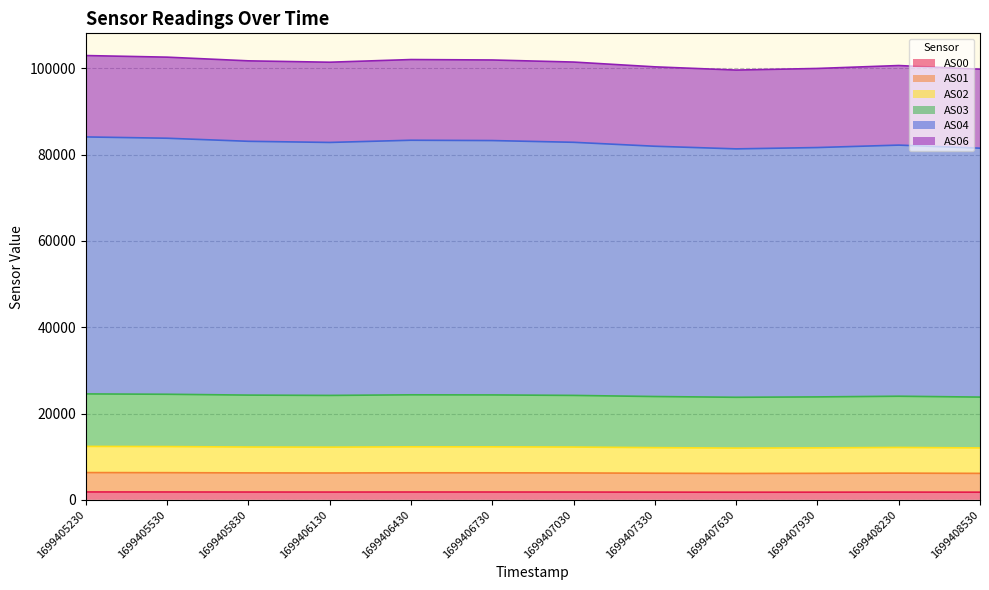

True or false: AS04 and AS06 intersect in this chart.

False